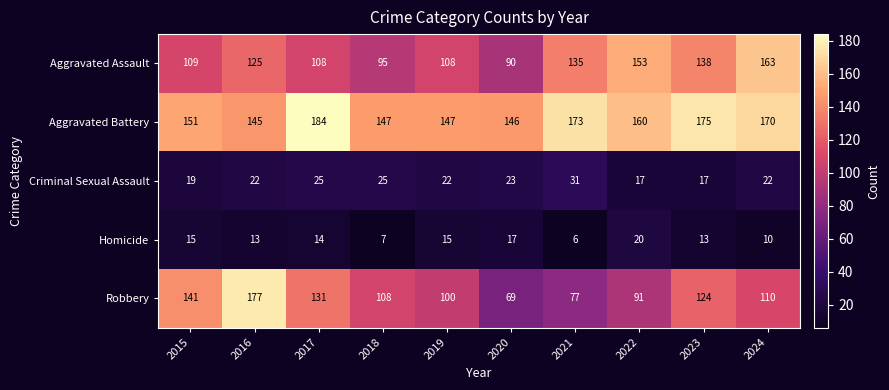

Which series changed the most between 2021 and 2024?

Robbery